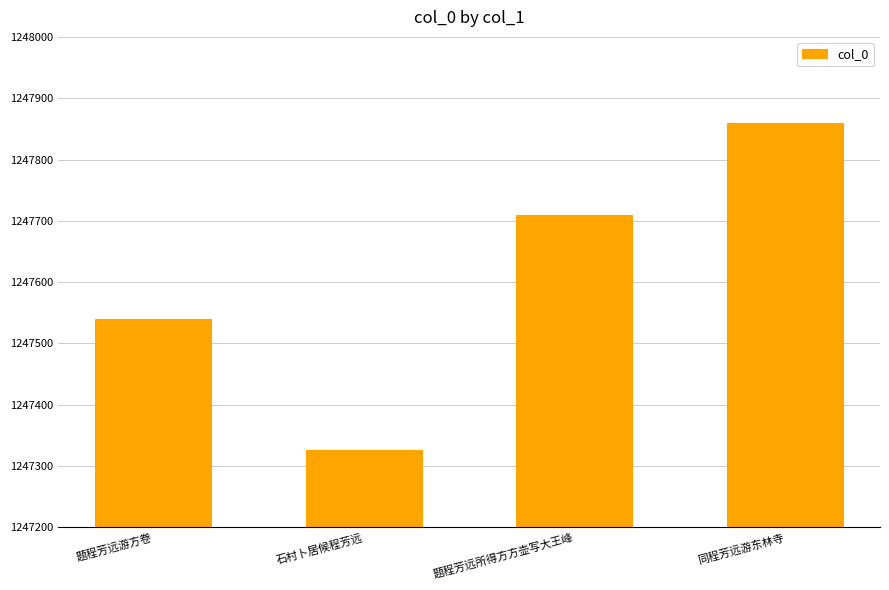

Rank the categories by value from highest to lowest.

同程芳远游东林寺, 题程芳远所得方方壶写大王峰, 题程芳远游方卷, 石村卜居候程芳远